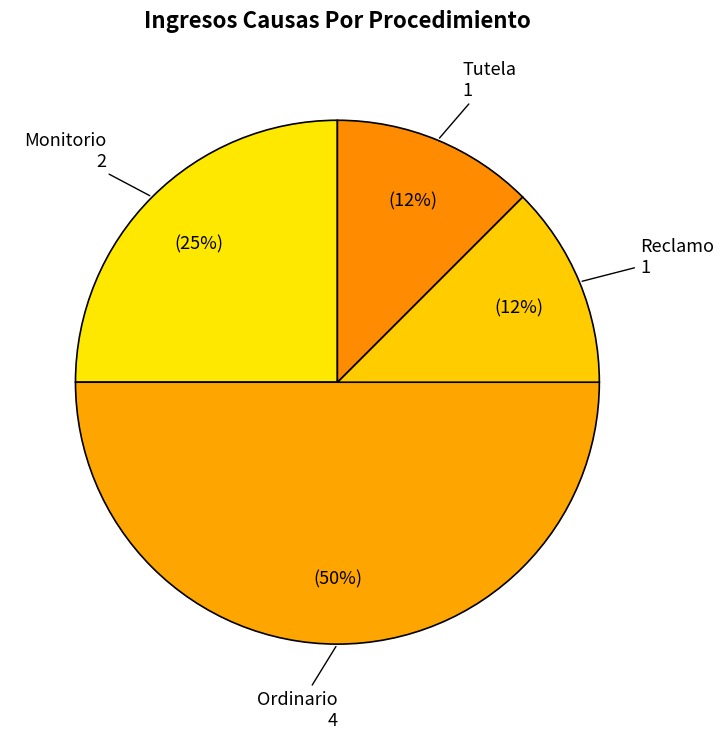

Is there any slice that represents more than half of the pie?

No